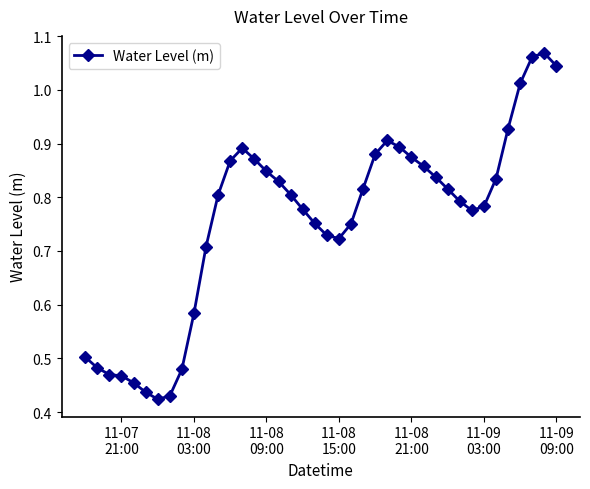

What is the sum of all values?

30.3